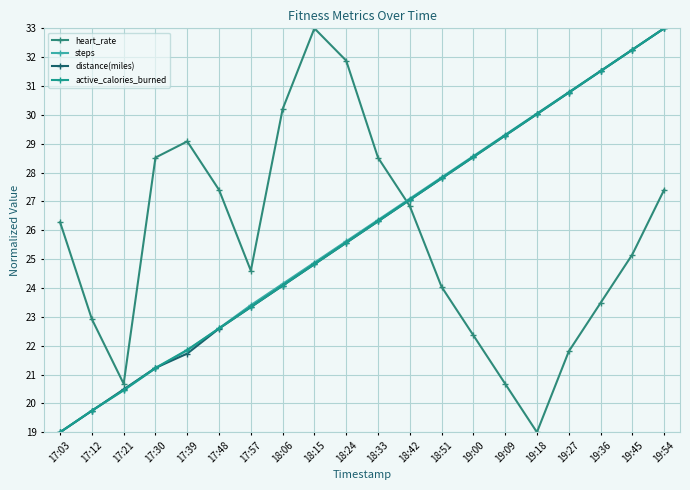

How many values in the distance(miles) series are below 26?

10